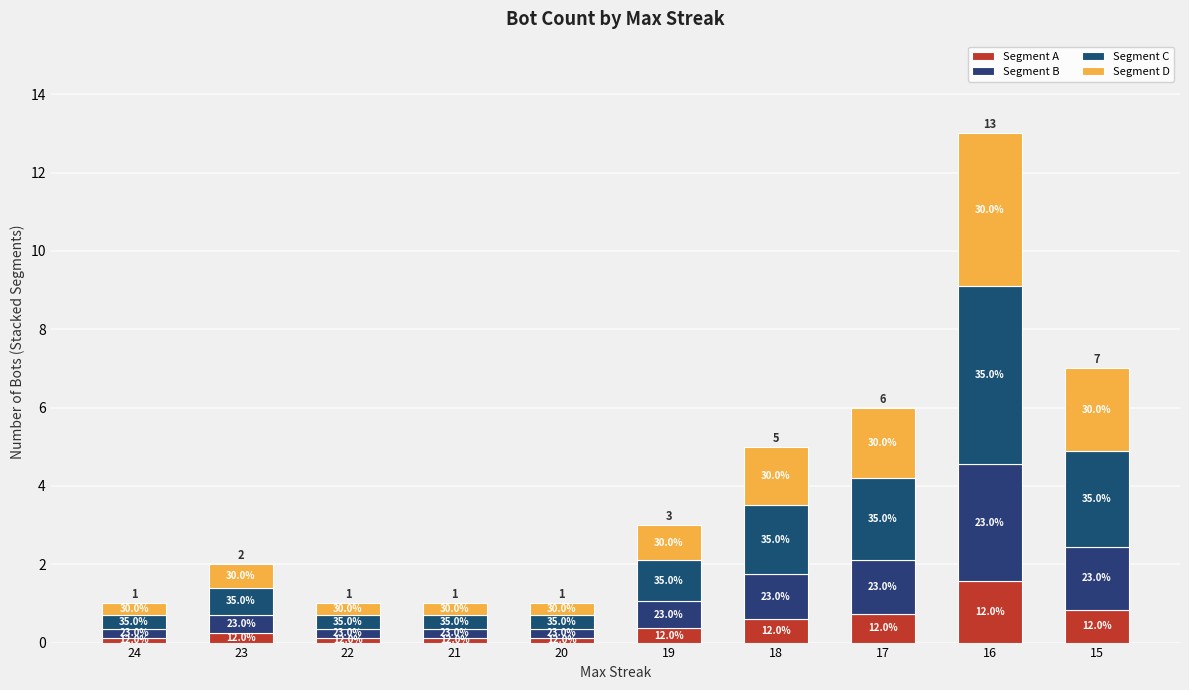

Where is Segment B nearest to the value 1?

18